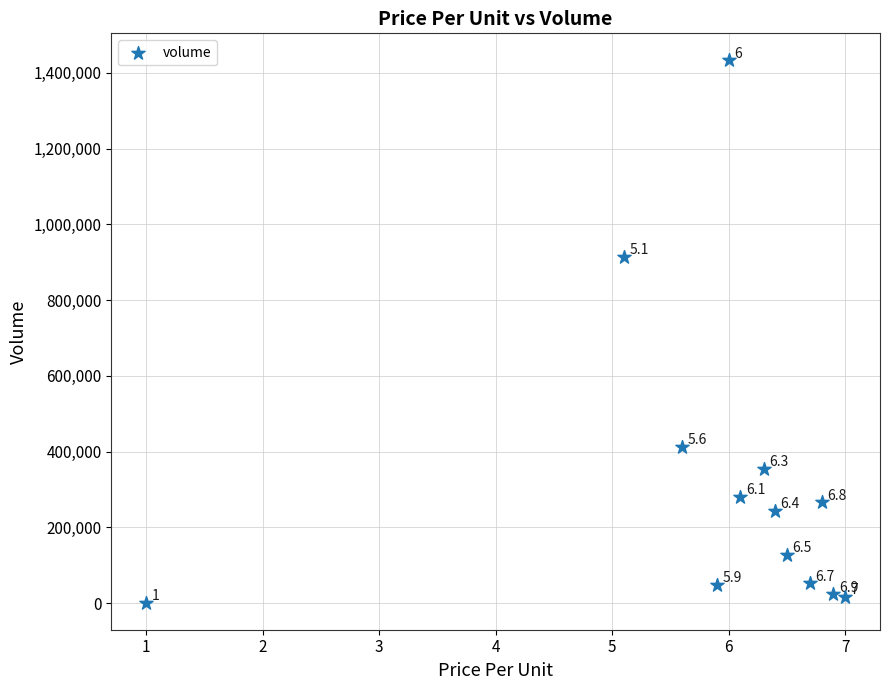

What Y value in the scatter plot is closest to 716911?

914836